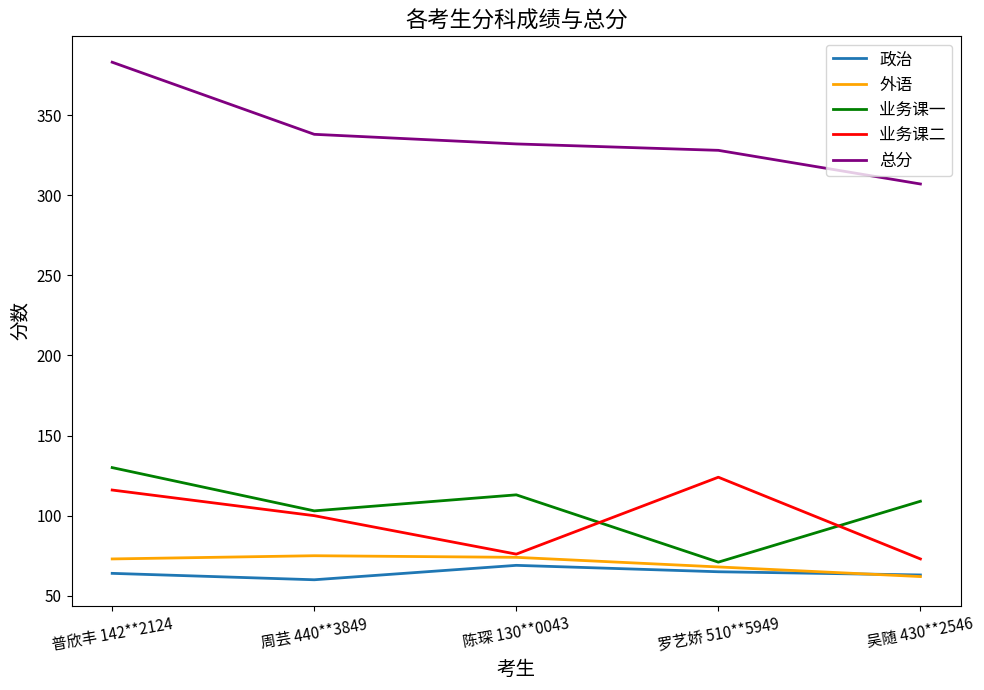

At which category does the chart reach its peak across all series?

普欣丰 142**2124